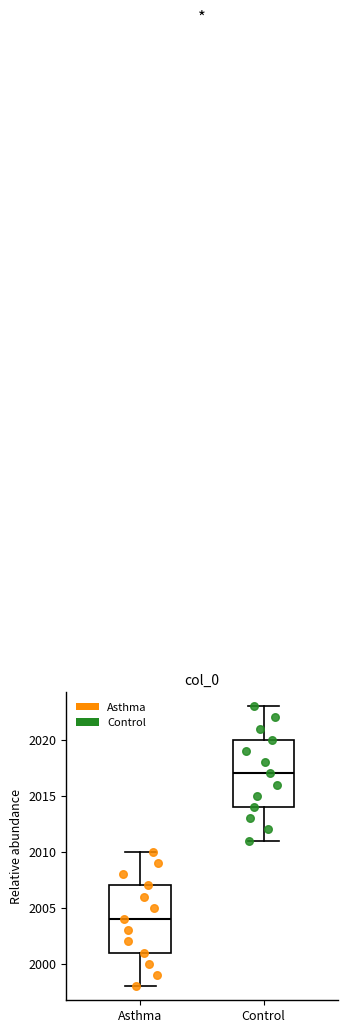

Reading left to right, transcribe this box plot: for each box, give where its median line is, the range the box spans, and where its two whiskers end, as read against the y-axis. The values are not printed on the chart, so give them approximately, as read against the axis.

Asthma: median 2004, box 2001 to 2007, whiskers 1998 to 2010
Control: median 2017, box 2014 to 2020, whiskers 2011 to 2023